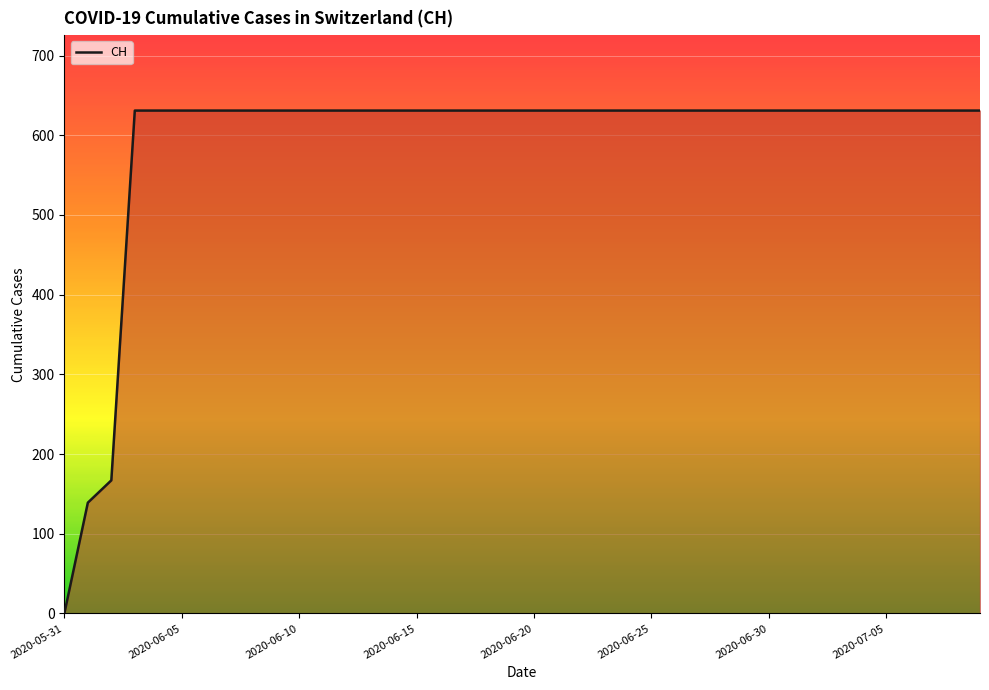

What is the difference between the maximum and minimum values?

631